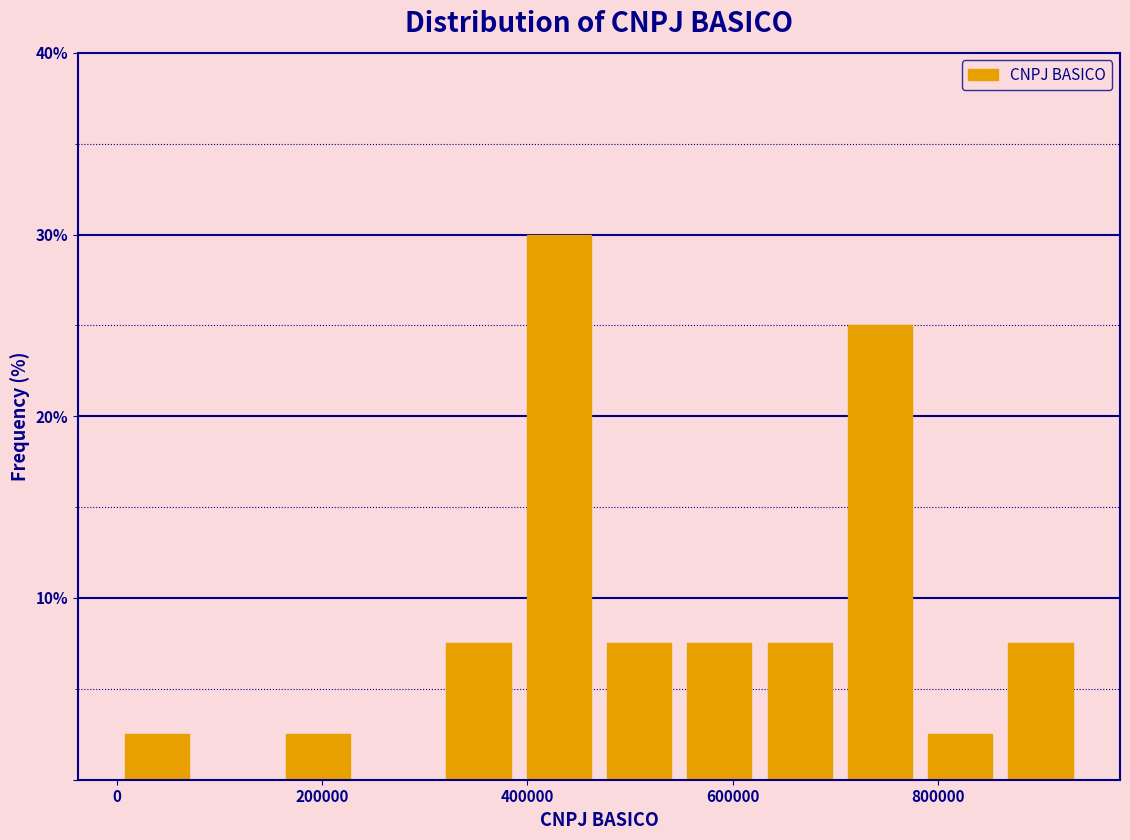

Read against the x-axis, roughly where is the centre of the tallest bar?

440000